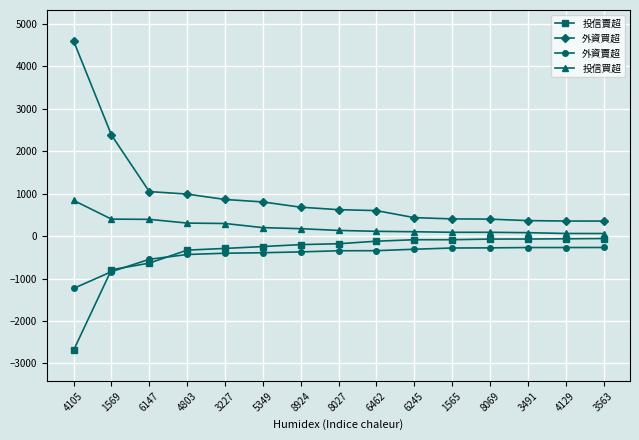

At how many categories does at least one series exceed 2243?

2